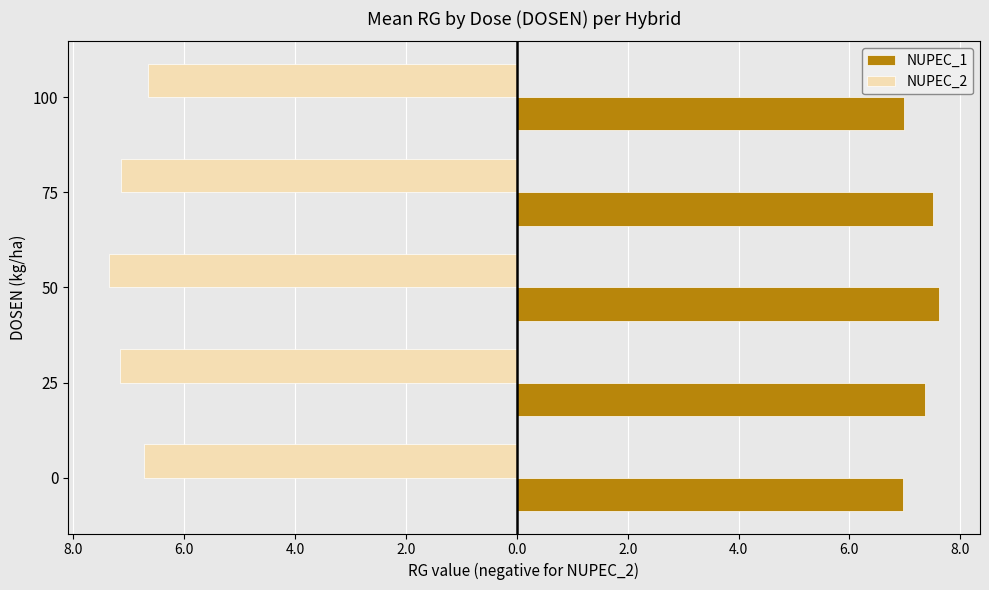

Which series has the largest total across all categories?

NUPEC_1